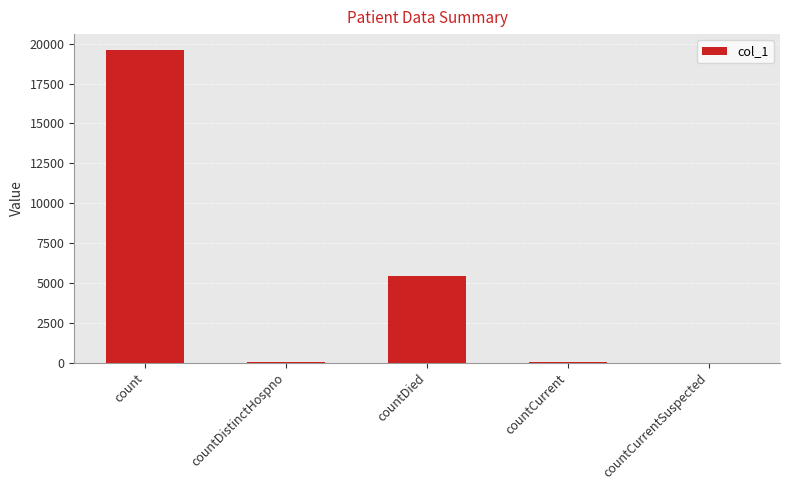

At which label is the value closest to 9809?

countDied